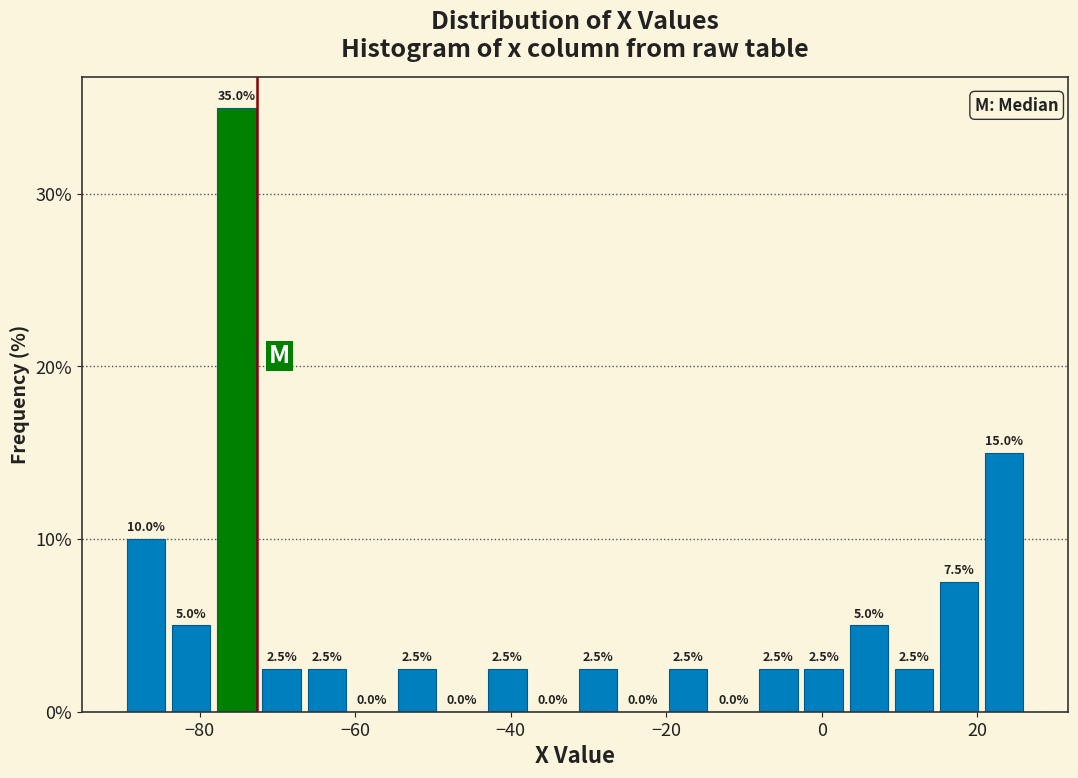

Read against the x-axis, roughly where is the centre of the tallest bar?

-76